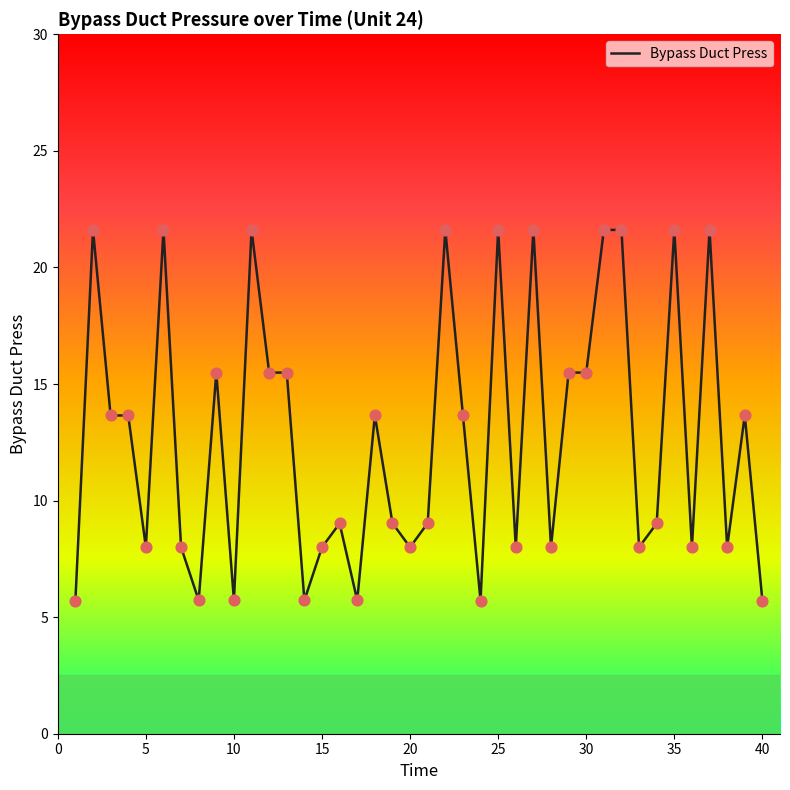

What is the maximum value shown in the chart?

21.6